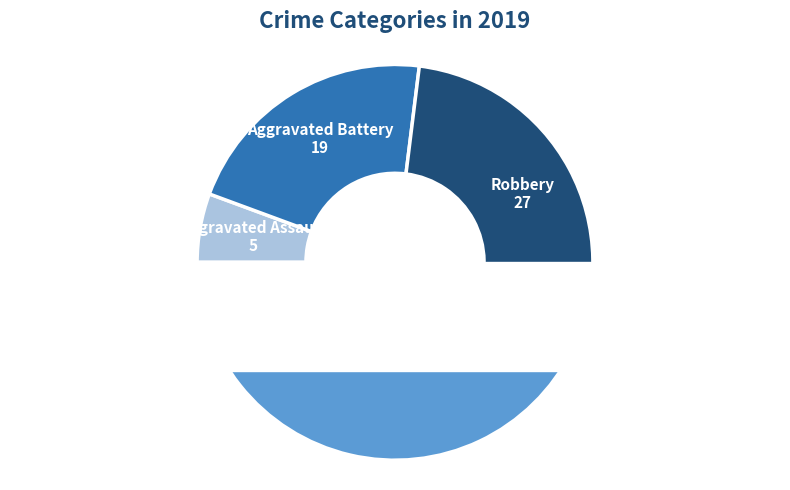

Is it true that Aggravated Assault is 1% of the pie?

False